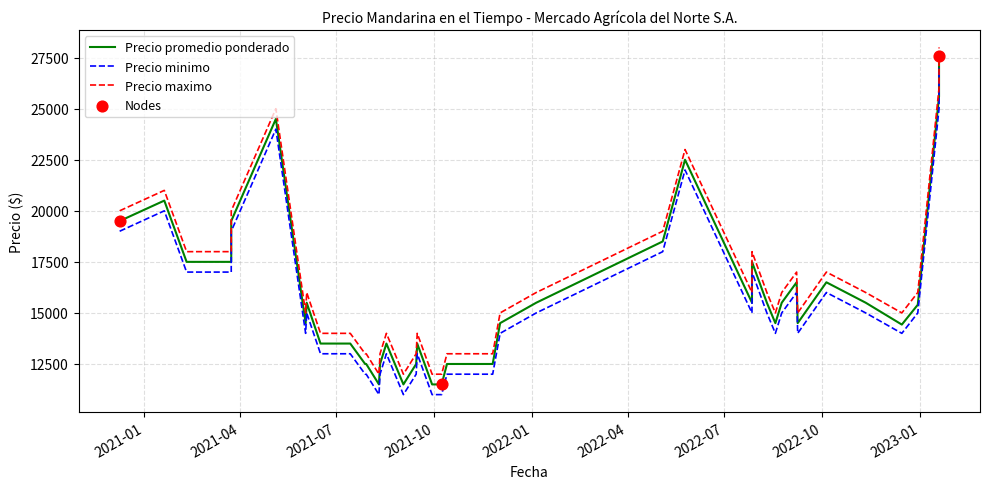

Which series has the largest total across all categories?

Precio maximo